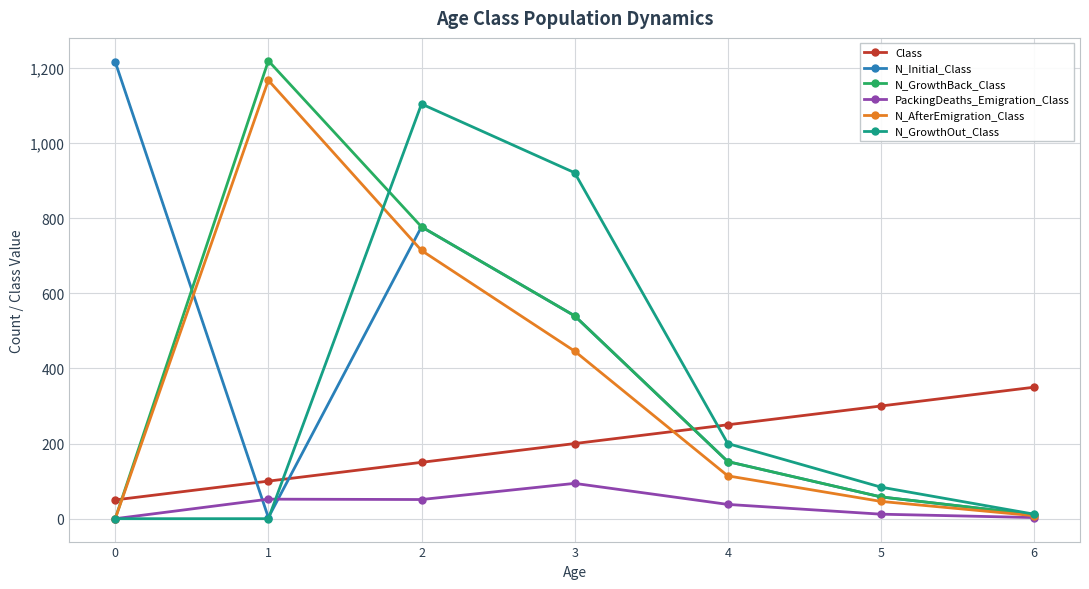

At which label does PackingDeaths_Emigration_Class first exceed 38?

1